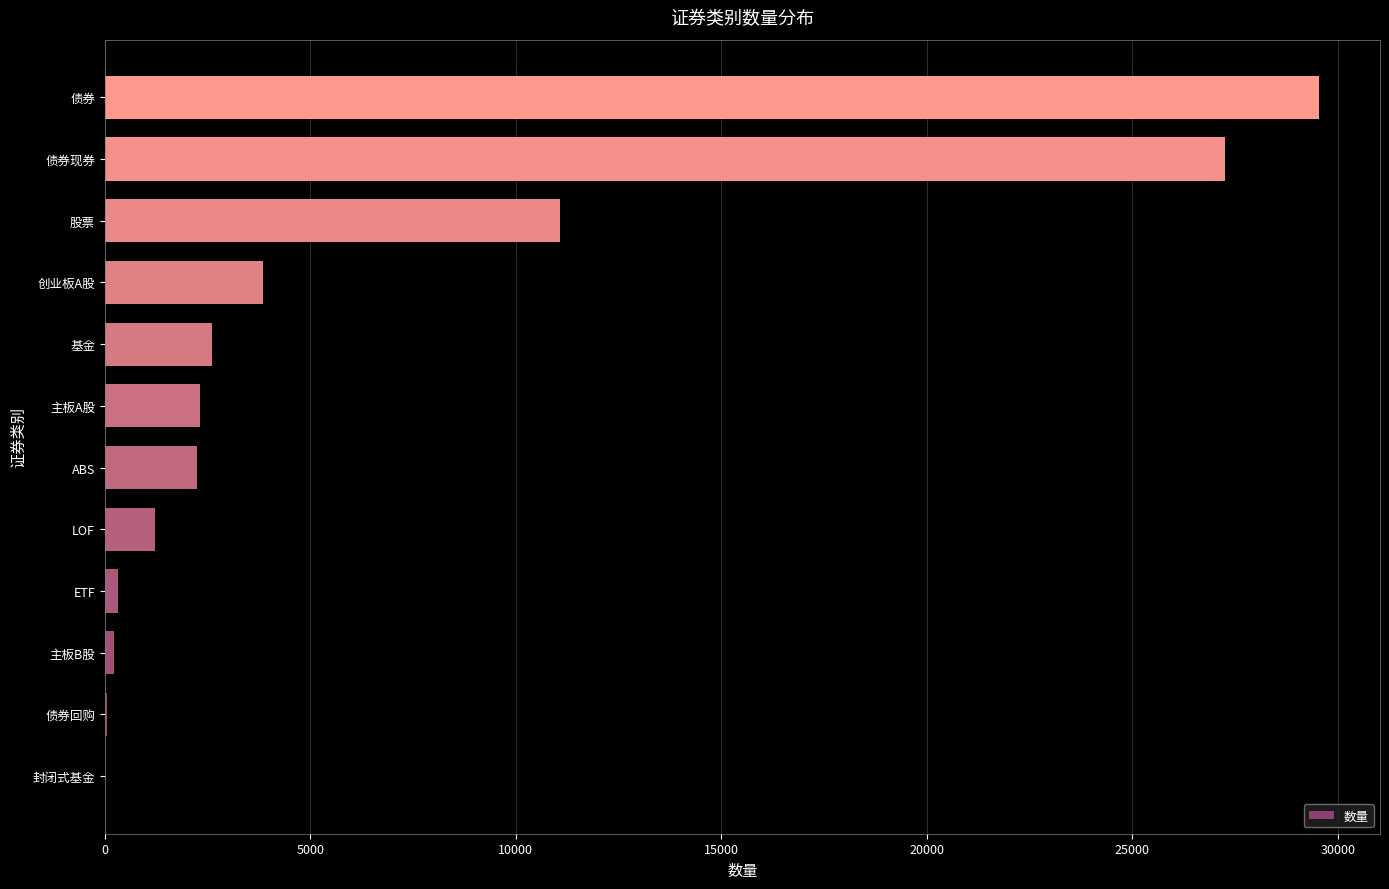

What is the average value?

6726